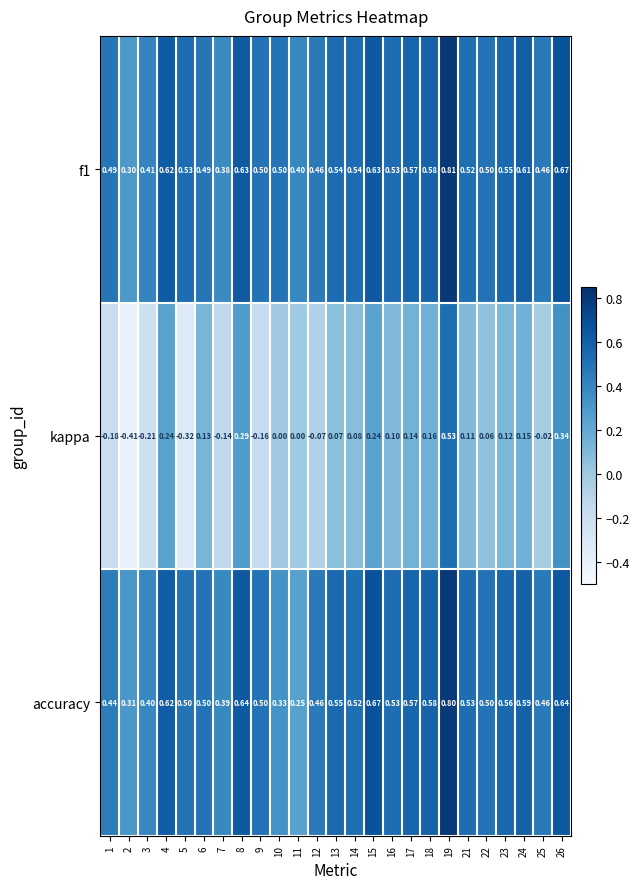

At which category is the sum across all series the highest?

19